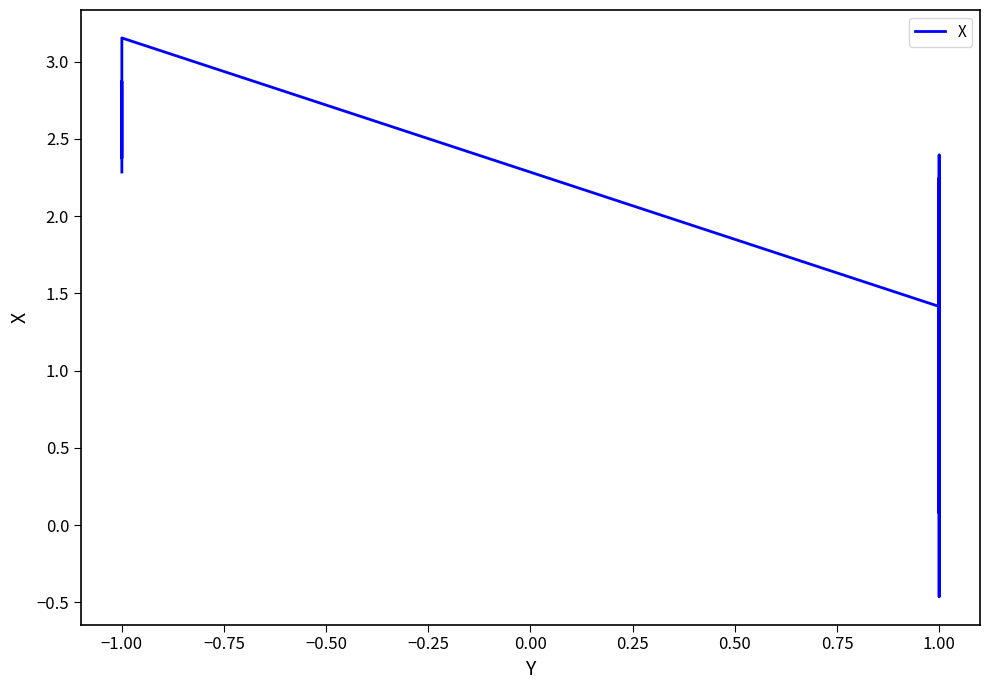

Reading right to left, extract all data points from this chart.

0.9	2.2	1.0	1.4	0.8	0.3	1.6	1.6	0.9	0.9	0.1	1.8	1.8	1.1	1.3	1.4	0.8	0.8	1.7	0.5	0.3	0.9	-0.5	0.2	2.0	0.7	0.9	2.0	1.2	0.3	1.8	1.0	0.7	2.4	1.4	3.2	2.9	2.4	2.9	2.3